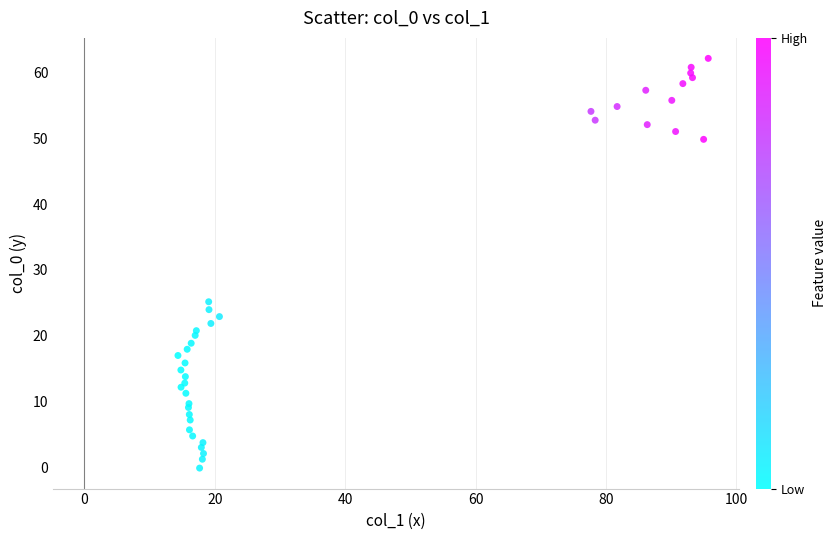

What Y value in the scatter plot is closest to 31?

25.2